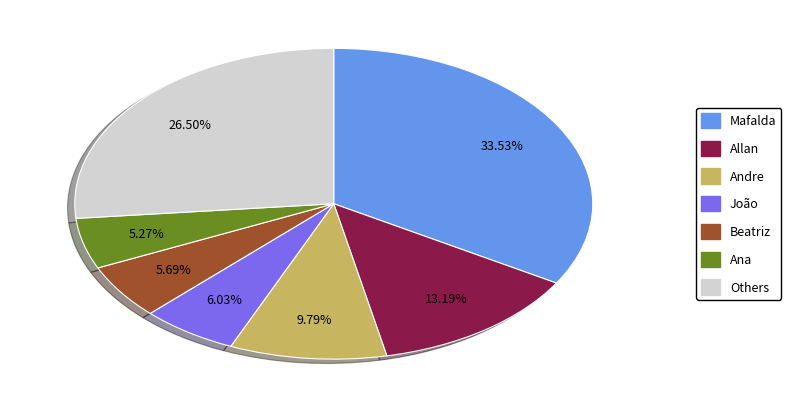

Does any single category account for the majority?

No